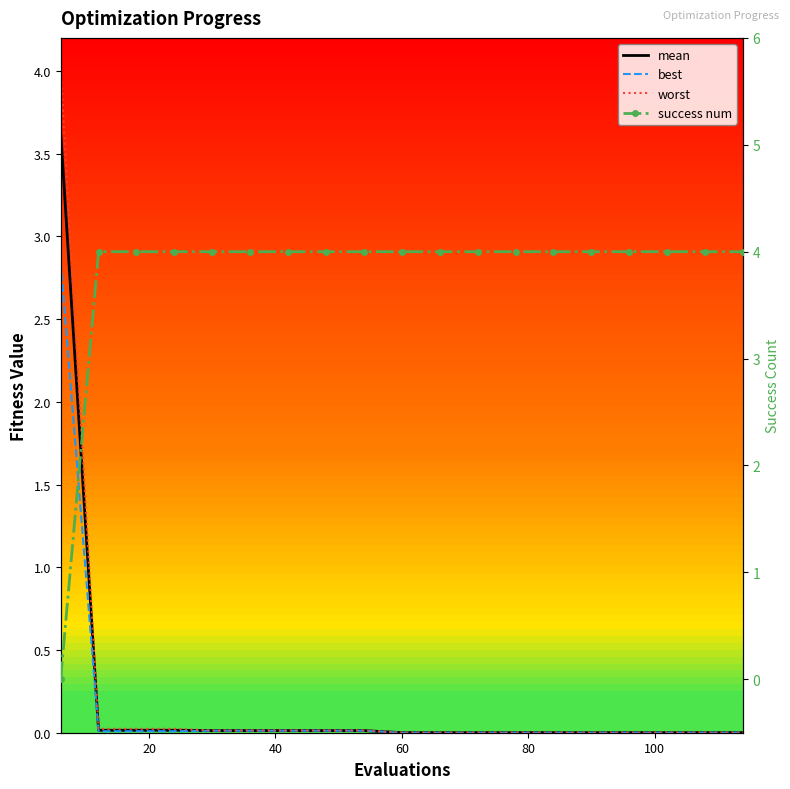

Which series has the widest spread of values?

success num